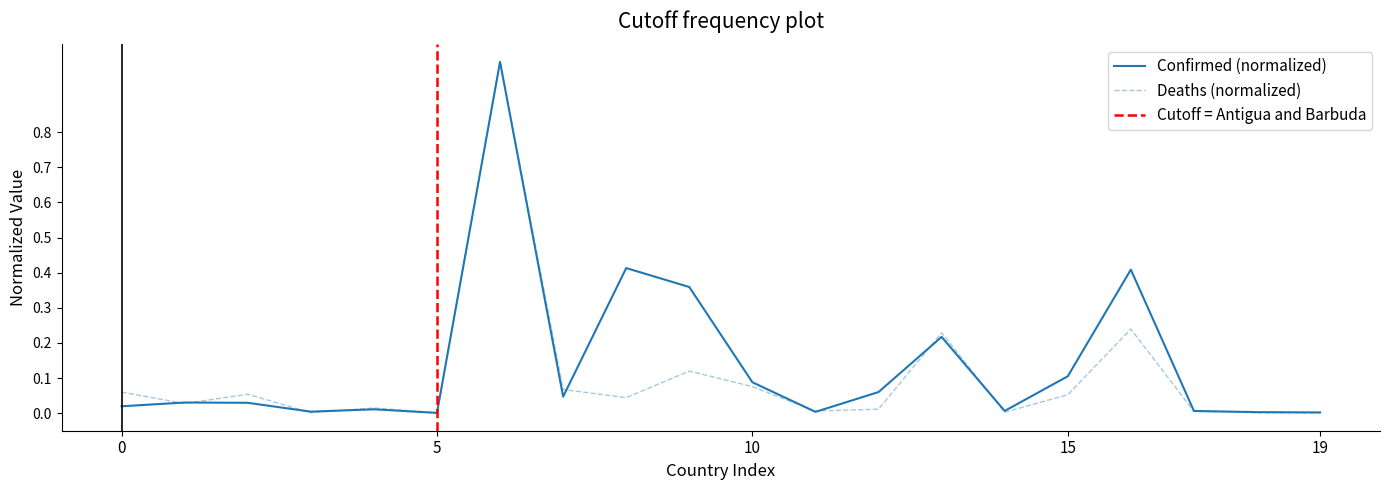

What is the maximum value shown in the chart?

1.0